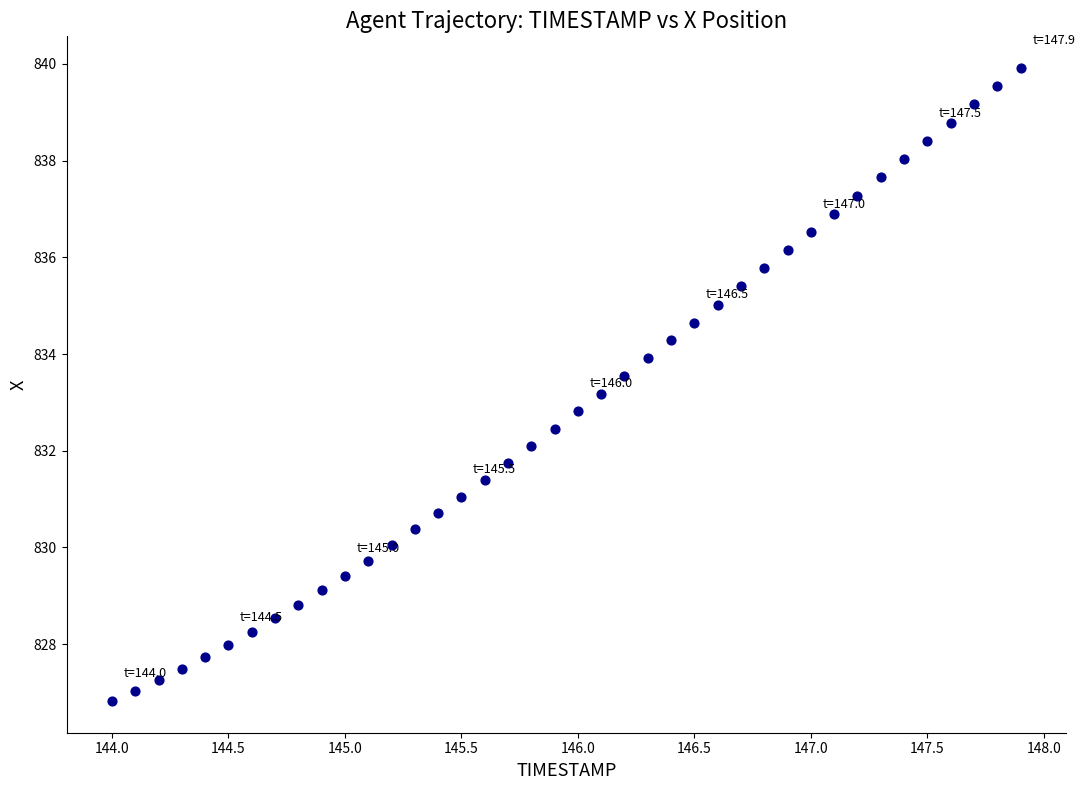

What is the range of Y values (max minus min)?

13.1